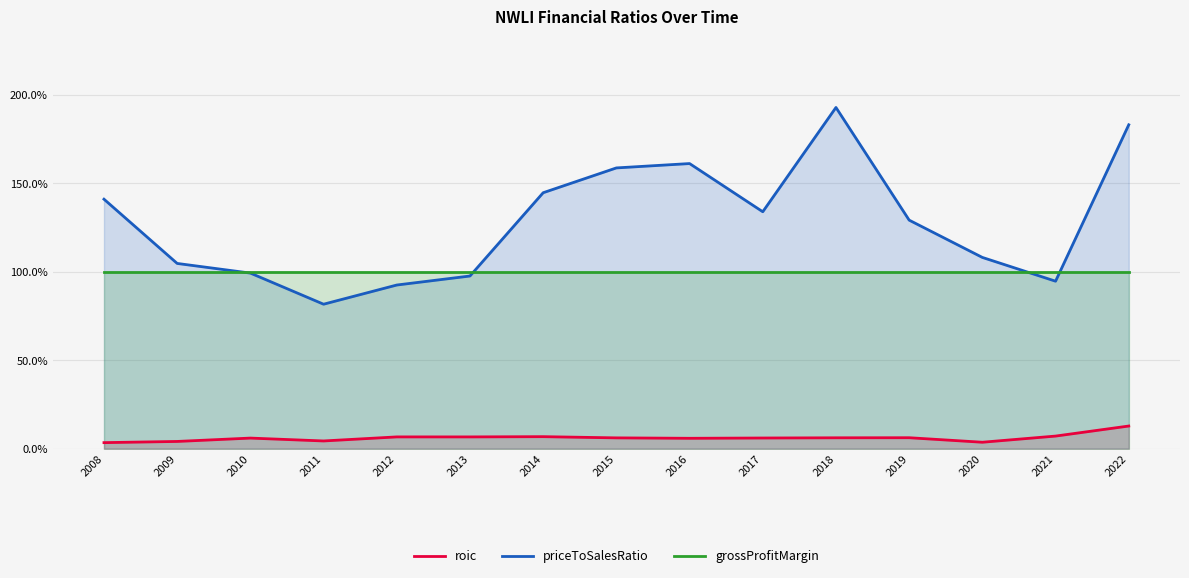

What is the difference between the highest and lowest values at 2008?

1.4